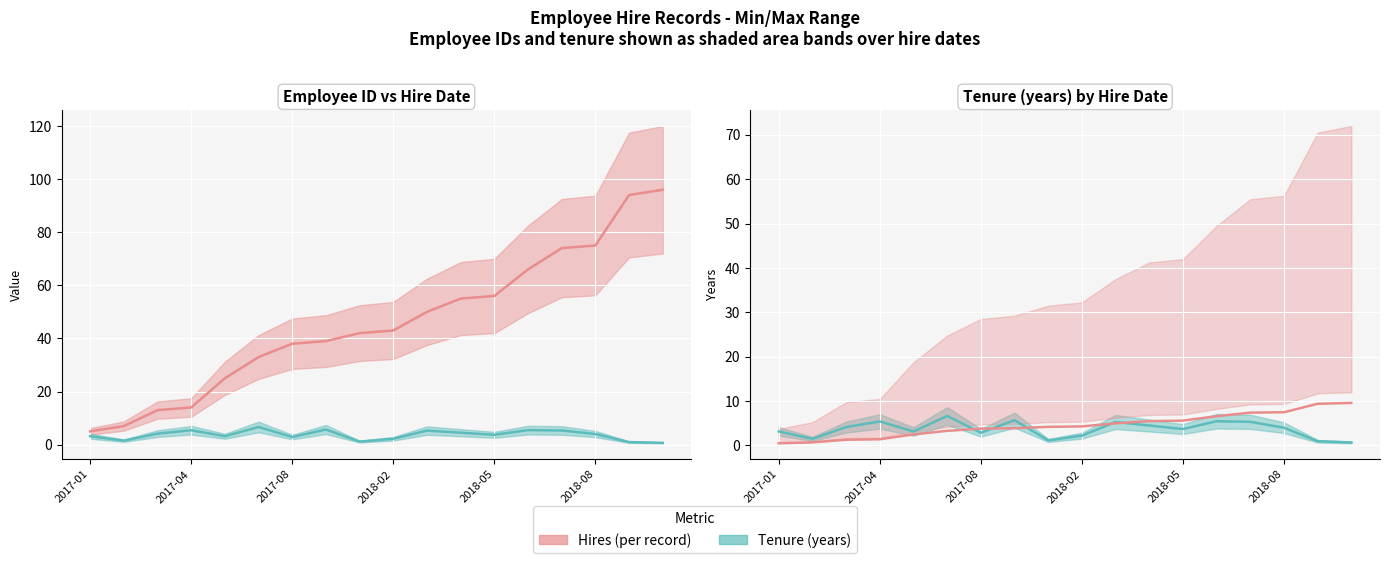

Is the value of Hires (actual) at 8 greater than the value of Hires scaled (actual) at 14?

Yes